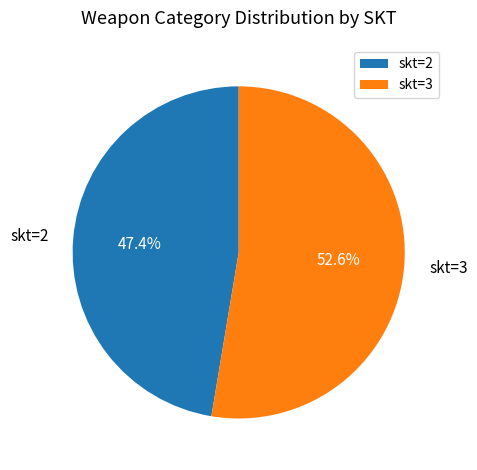

Which slice is the smallest?

skt=2